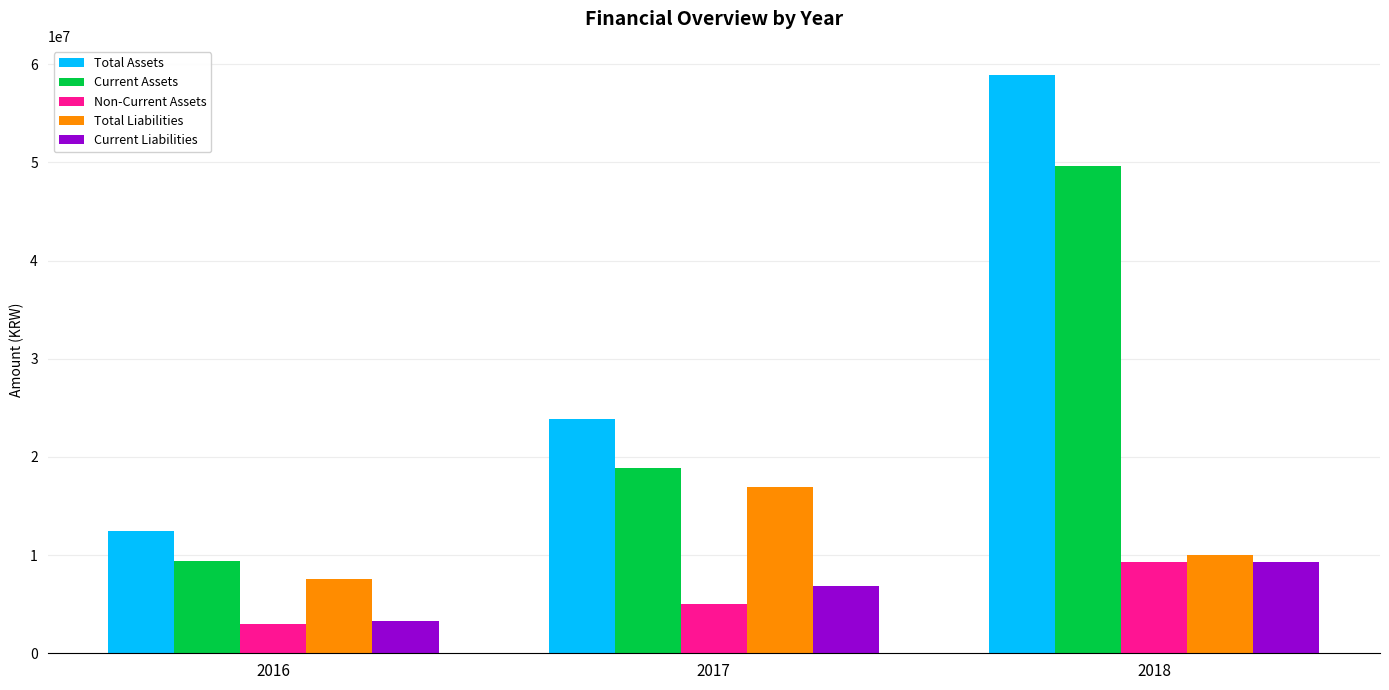

The value of Current Assets at 2017 is 18836409. True or false?

True